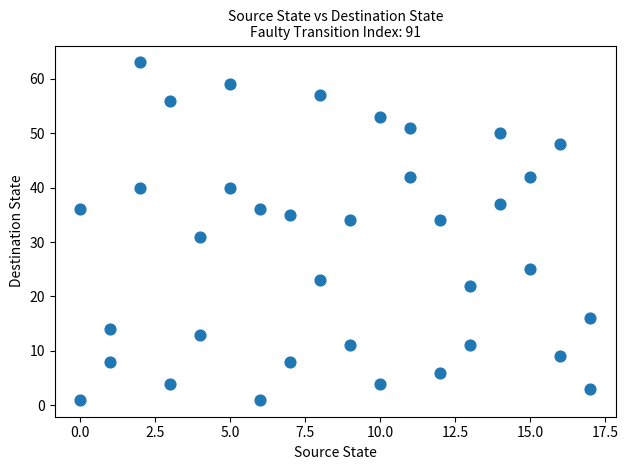

What Y value in the scatter plot is closest to 32?

31